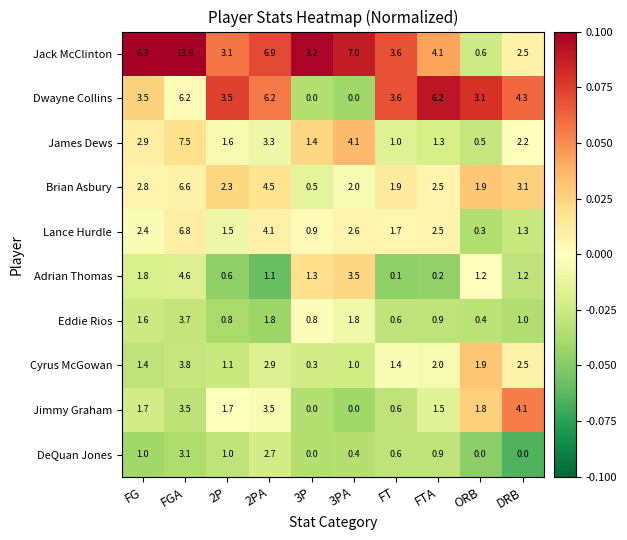

At which label is Brian Asbury closest to 3?

DRB